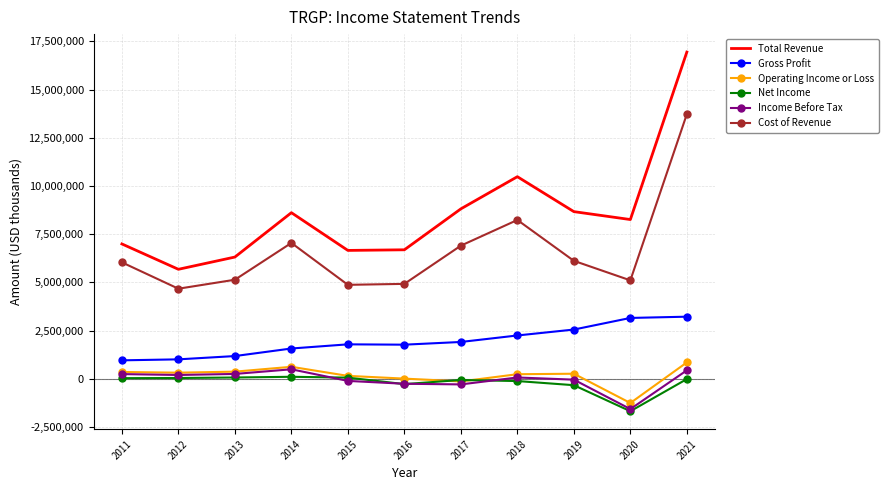

Which category has the lowest value across all series?

2020